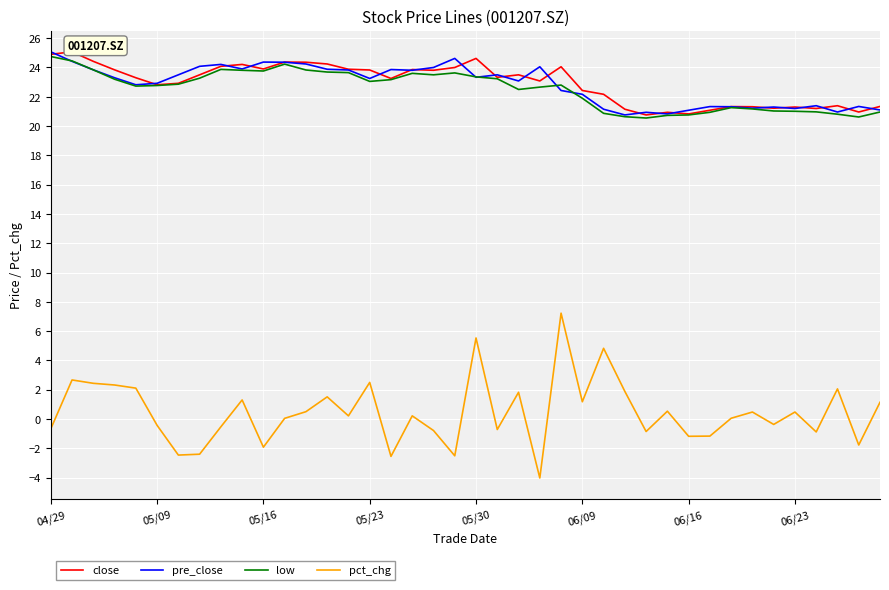

How many values in pct_chg are above zero?

23